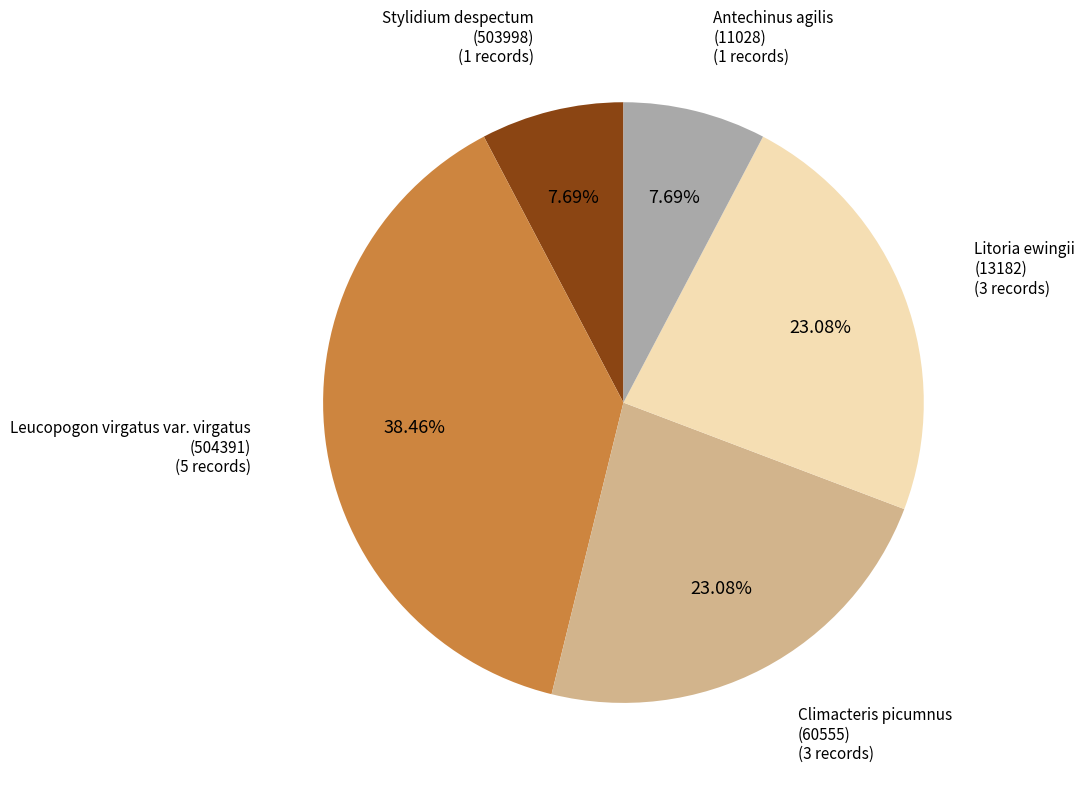

Is there any slice that represents more than half of the pie?

No